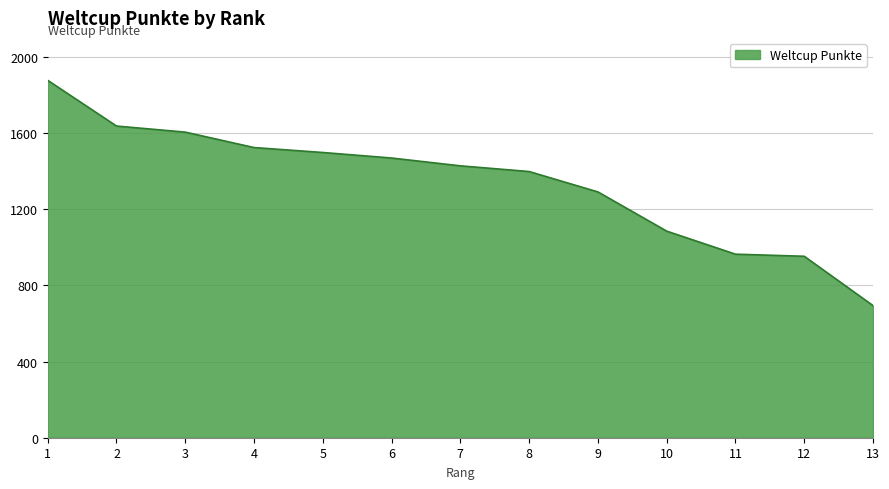

The chart shows a value of 506 at 6. True or false?

False